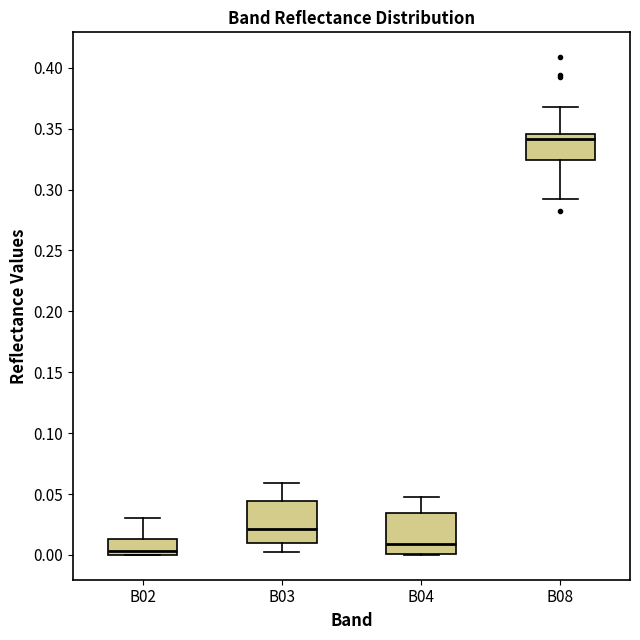

Reading left to right, read every box against the y-axis: the position of its median line, the range the box covers, and the ends of its whiskers. The values are not printed on the chart, so give them approximately, as read against the axis.

B02: median 0.005, box 0.000 to 0.015, whiskers 0.000 to 0.030
B03: median 0.020, box 0.010 to 0.045, whiskers 0.000 to 0.060
B04: median 0.010, box 0.000 to 0.035, whiskers 0.000 to 0.050
B08: median 0.340, box 0.325 to 0.345, whiskers 0.290 to 0.370